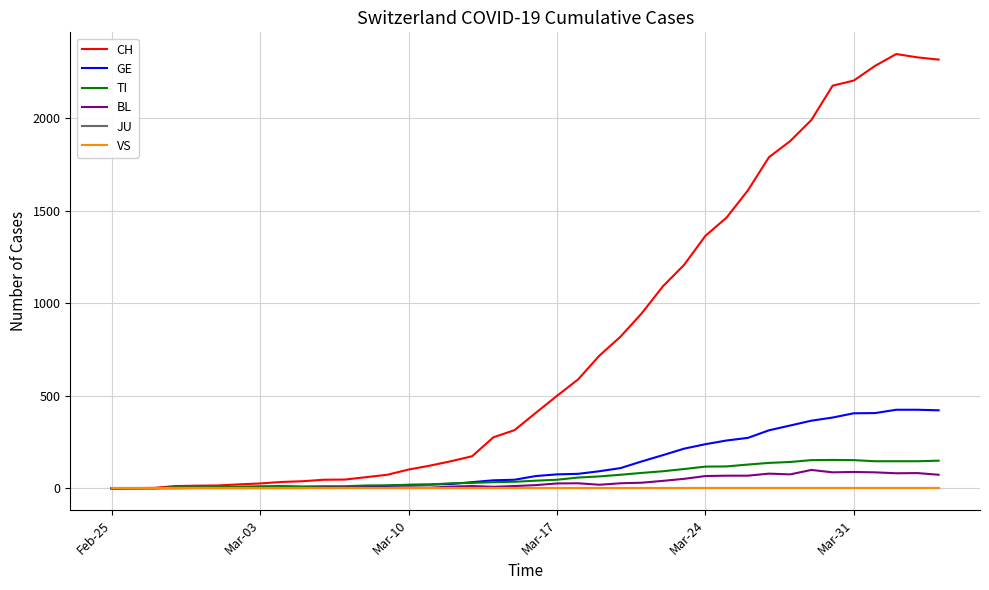

Which series has the largest range (max minus min)?

CH